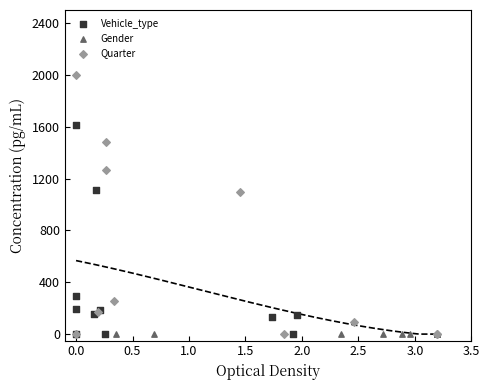

Which series reaches the maximum Y coordinate?

Quarter